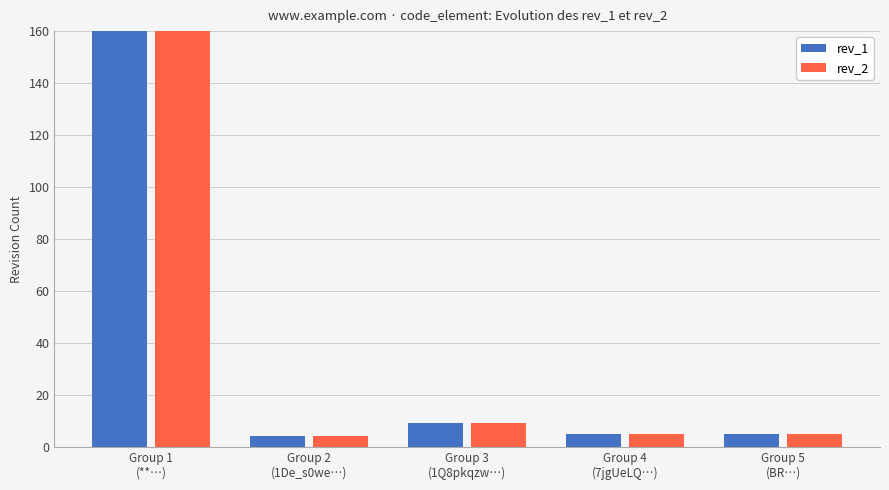

What position from the right is Group 5
(BR…)?

1